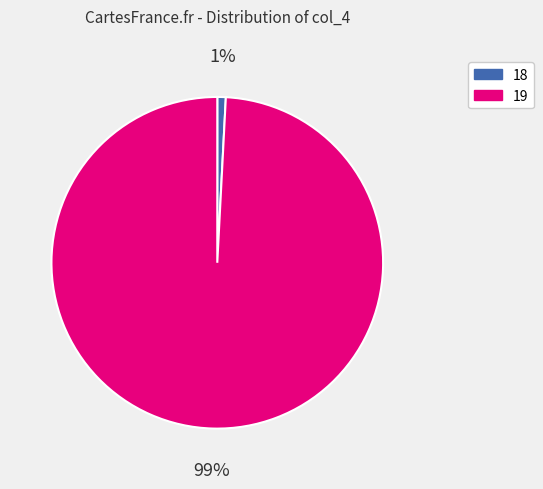

What is the majority slice?

19